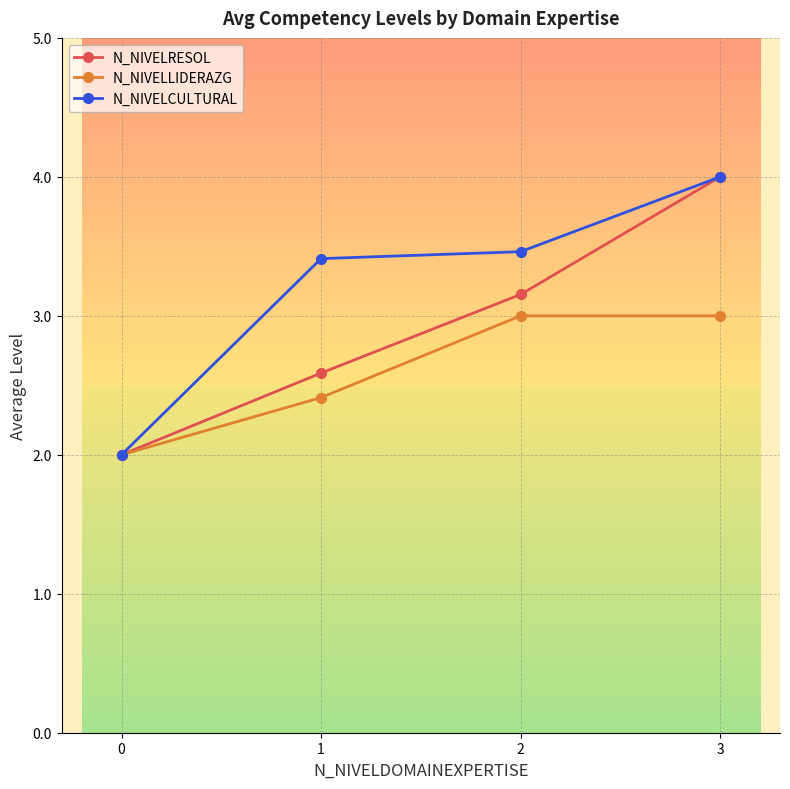

List the labels in order of N_NIVELRESOL value, smallest first.

0, 1, 2, 3